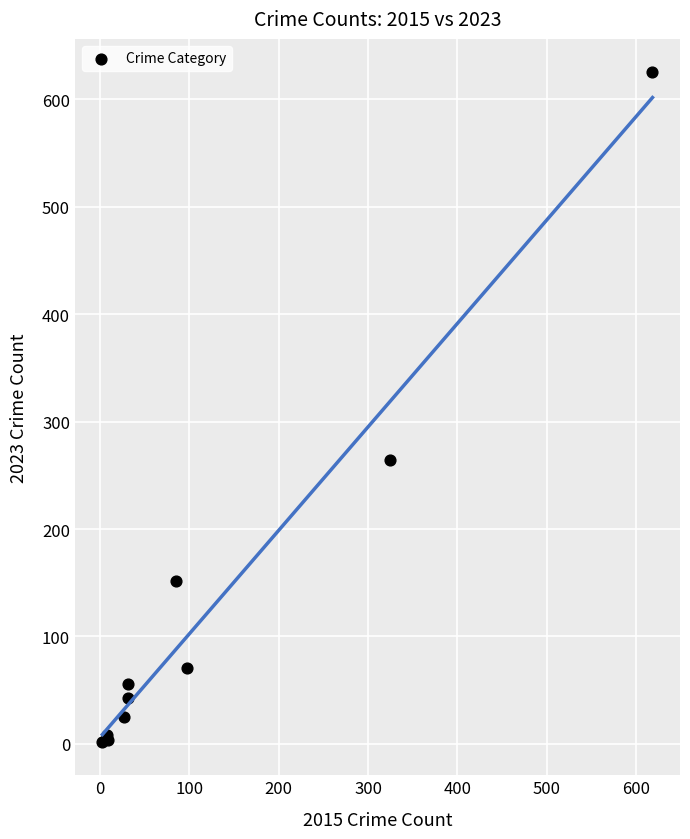

What Y value in the scatter plot is closest to 313?

264